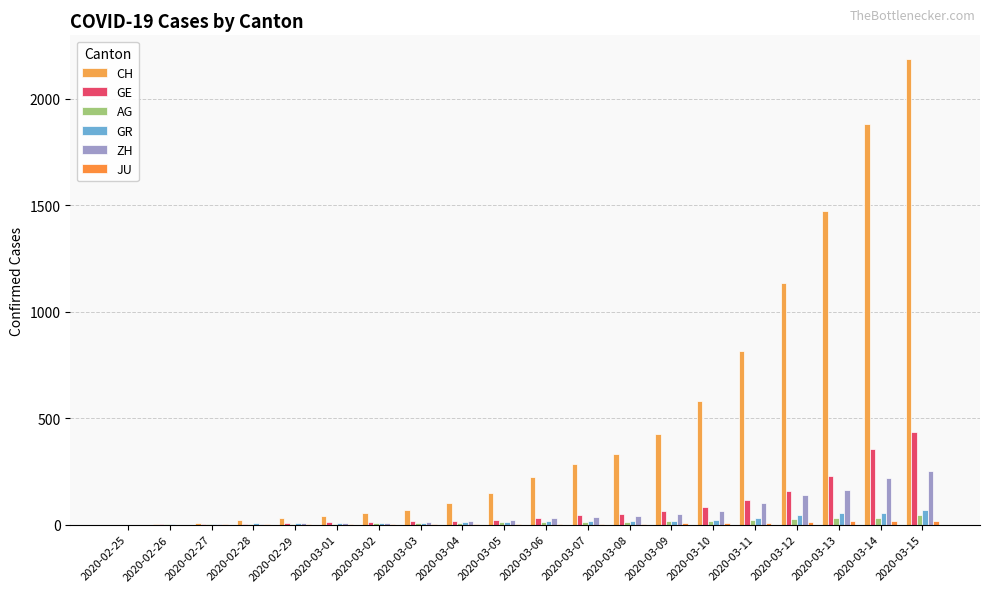

What is the approximate value of ZH at 2020-03-05, to the nearest 5?

25